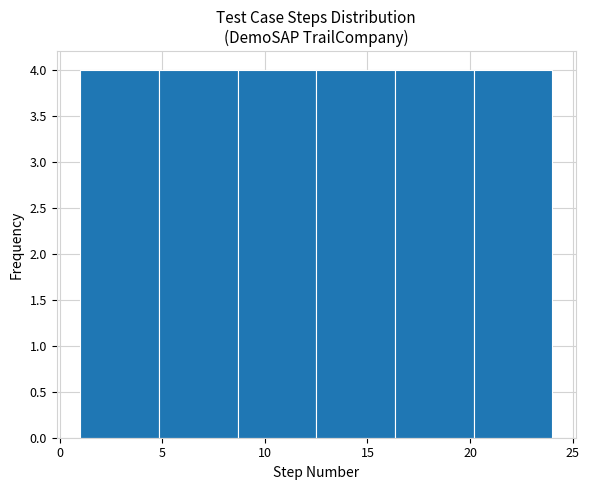

Reading left to right, transcribe this chart: for each bar, give the range it covers on the x-axis and its height. Neither the bar edges nor the heights are printed on the chart, so give them approximately, as read against the axes.

1.0 to 5.0: 4
5.0 to 8.5: 4
8.5 to 12.5: 4
12.5 to 16.5: 4
16.5 to 20.0: 4
20.0 to 24.0: 4